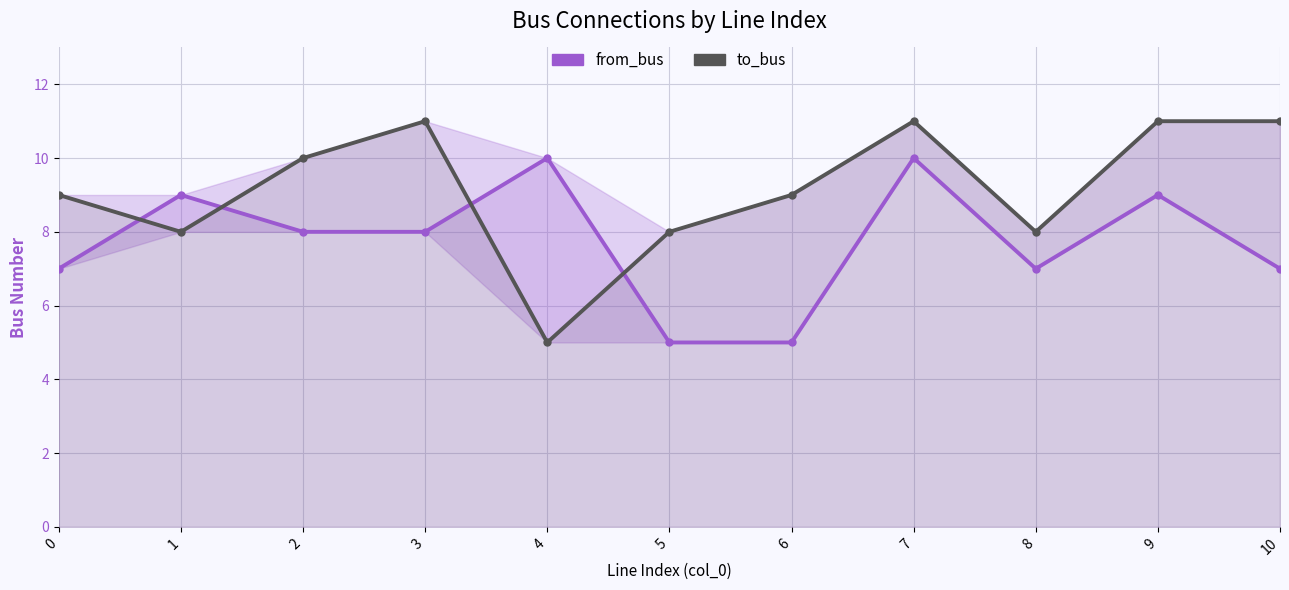

How many lines are shown in the chart?

2